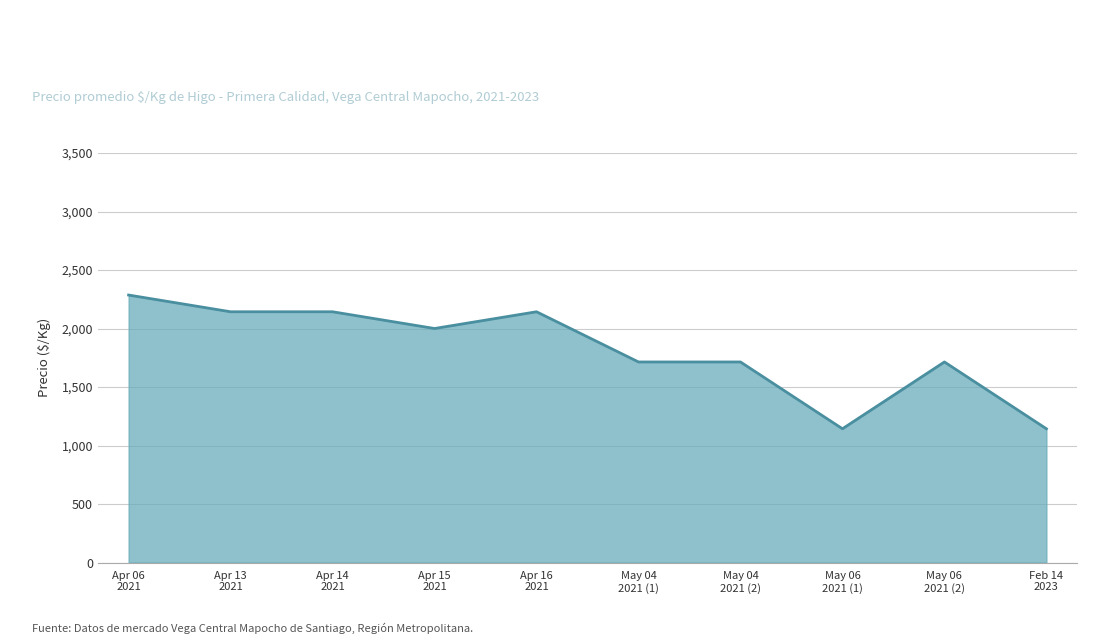

What is the smallest value displayed?

1143